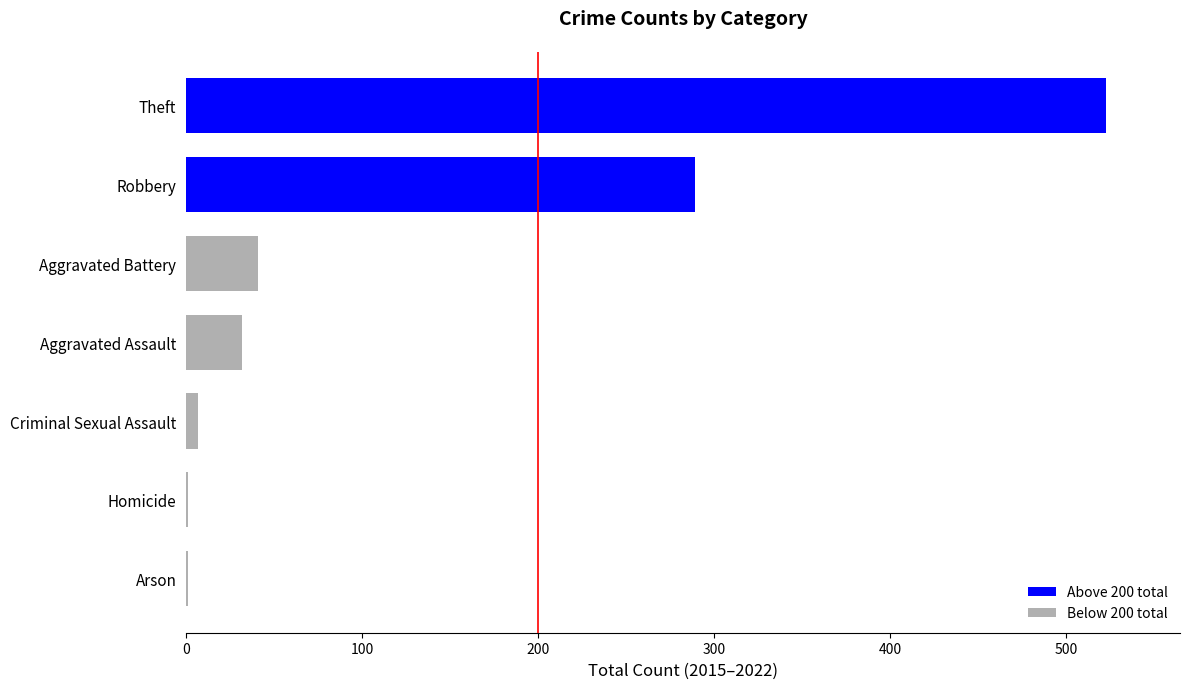

Which has a higher value, Aggravated Assault or Arson?

Aggravated Assault